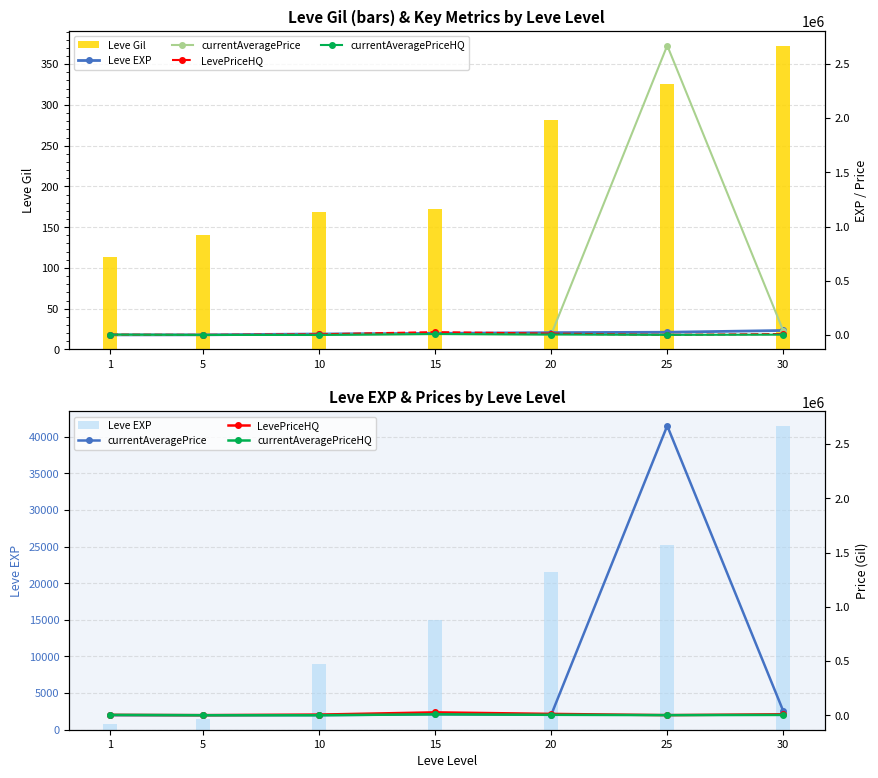

Reading left to right, extract all data points from this chart.

Leve Gil: 1=113.0	5=140.0	10=169.0	15=172.0	20=281.0	25=326.0	30=372.0
Leve EXP: 1=800.0	5=1420.0	10=8930.0	15=14920.0	20=21600.0	25=25250.0	30=41410.0
currentAveragePrice: 1=797.8	5=297.8	10=897.8	15=8875.0	20=3974.4	25=2668745.2	30=38860.0
LevePriceHQ: 1=3274.7	5=915.0	10=5956.6	15=26625.0	20=12380.8	25=1000.0	30=8967.0
currentAveragePriceHQ: 1=3274.7	5=305.0	10=0.0	15=8875.0	20=4126.9	25=1000.0	30=2989.0